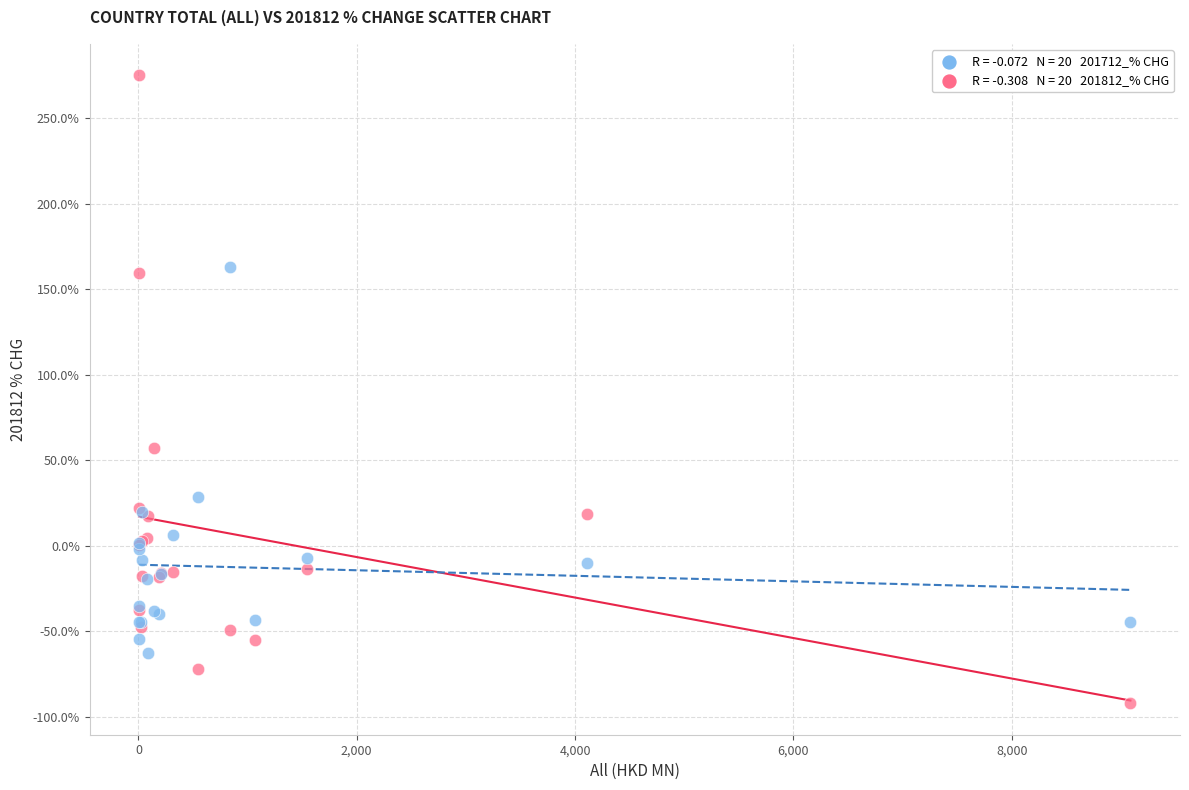

Across all series, what Y value is closest to 91?

57.0